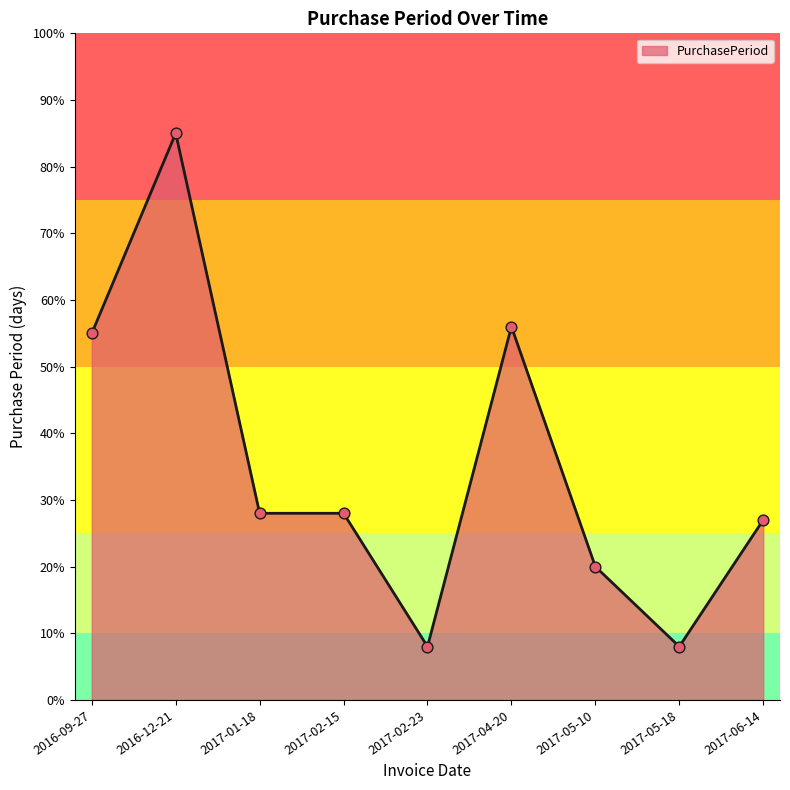

Which has a higher value, 2017-01-18 or 2017-05-10?

2017-01-18